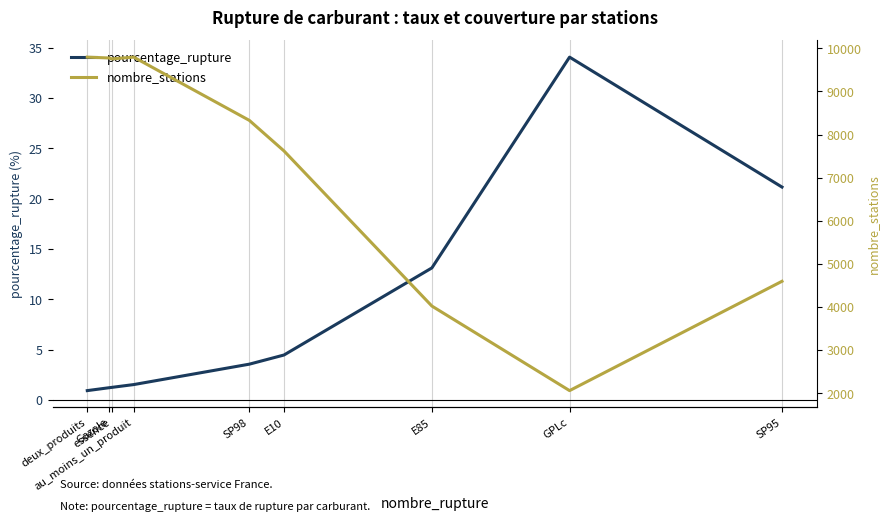

How many series are shown in this chart?

2